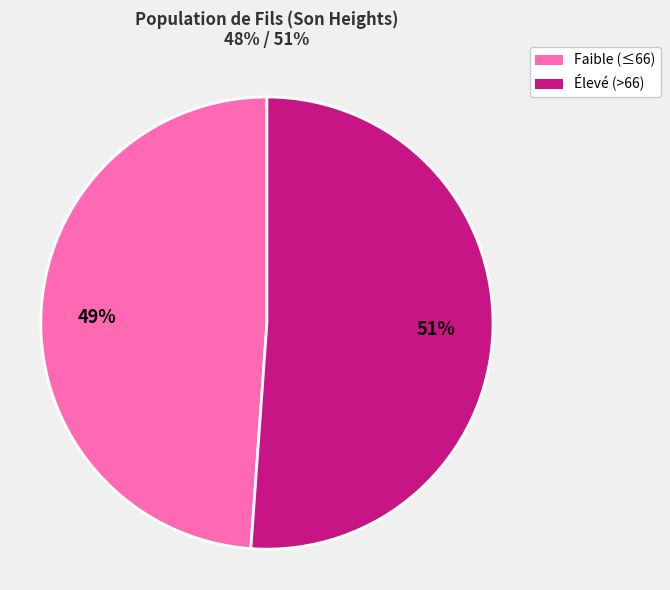

Is there a majority slice in this chart?

Yes